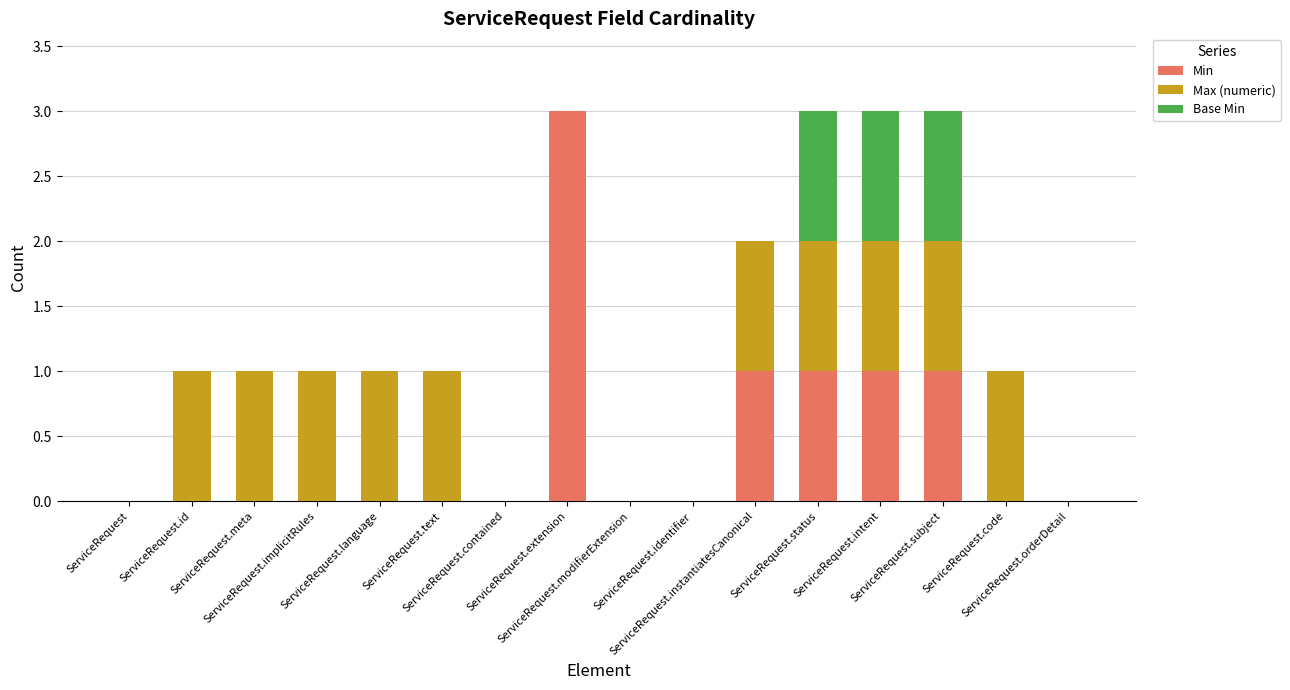

The value of Min at ServiceRequest.meta is 0. True or false?

True